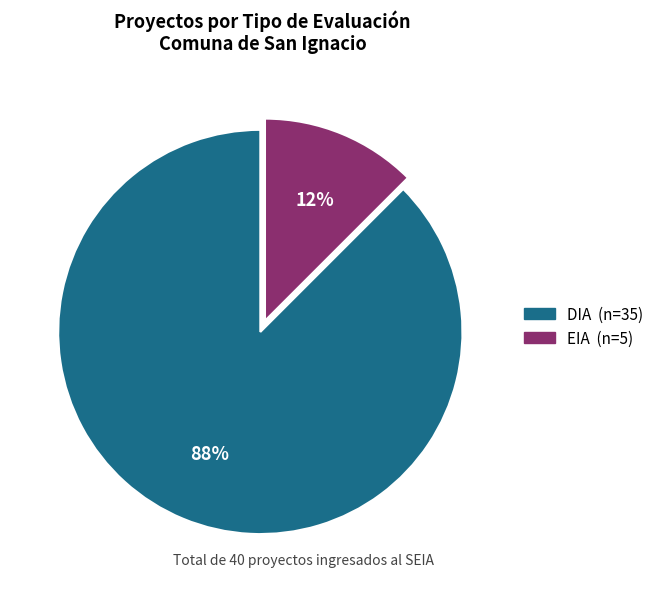

Count the number of slices in the pie.

2